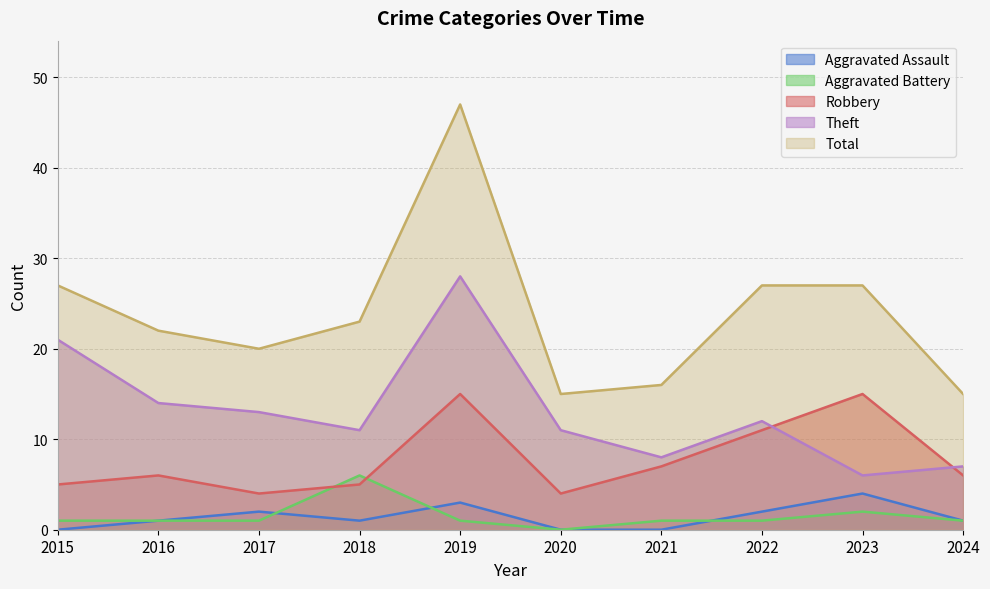

What is the value of the Robbery point at the 1st from the left?

5